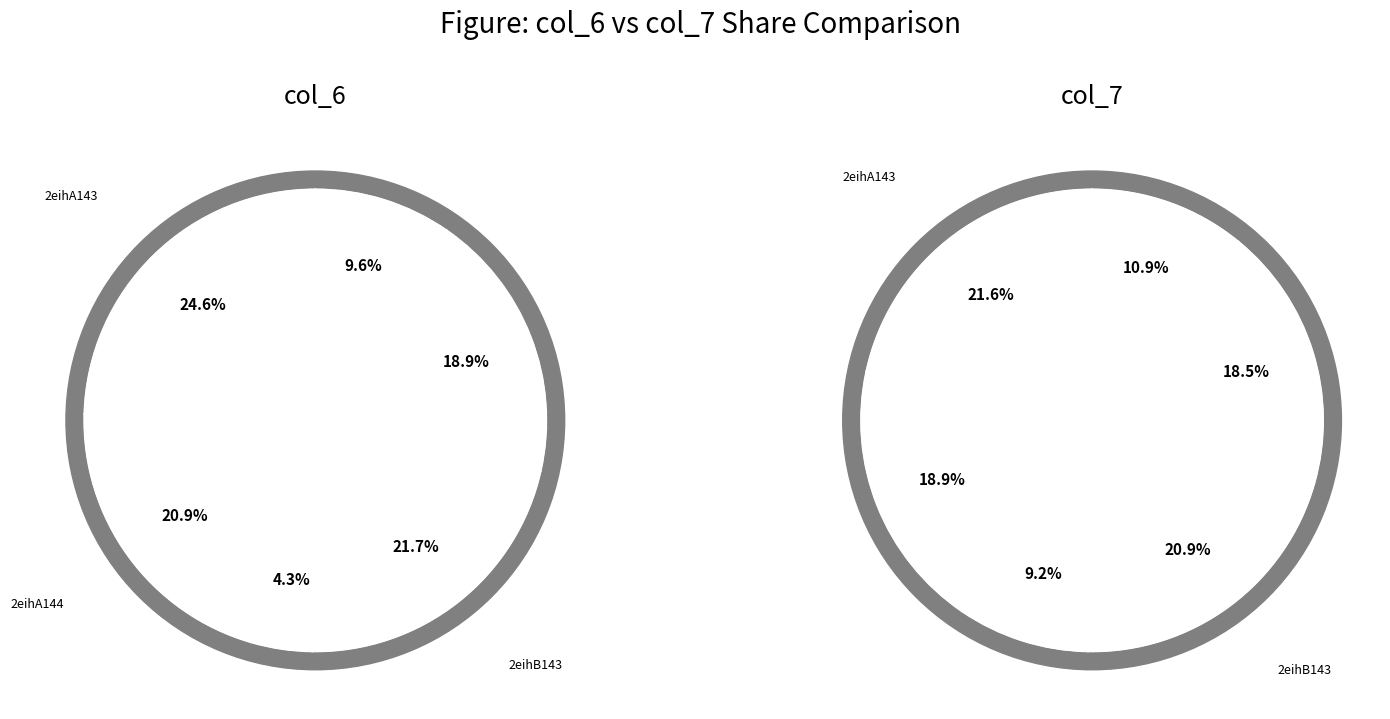

To the nearest percent, what is the difference between the largest and smallest slice percentages?

20%